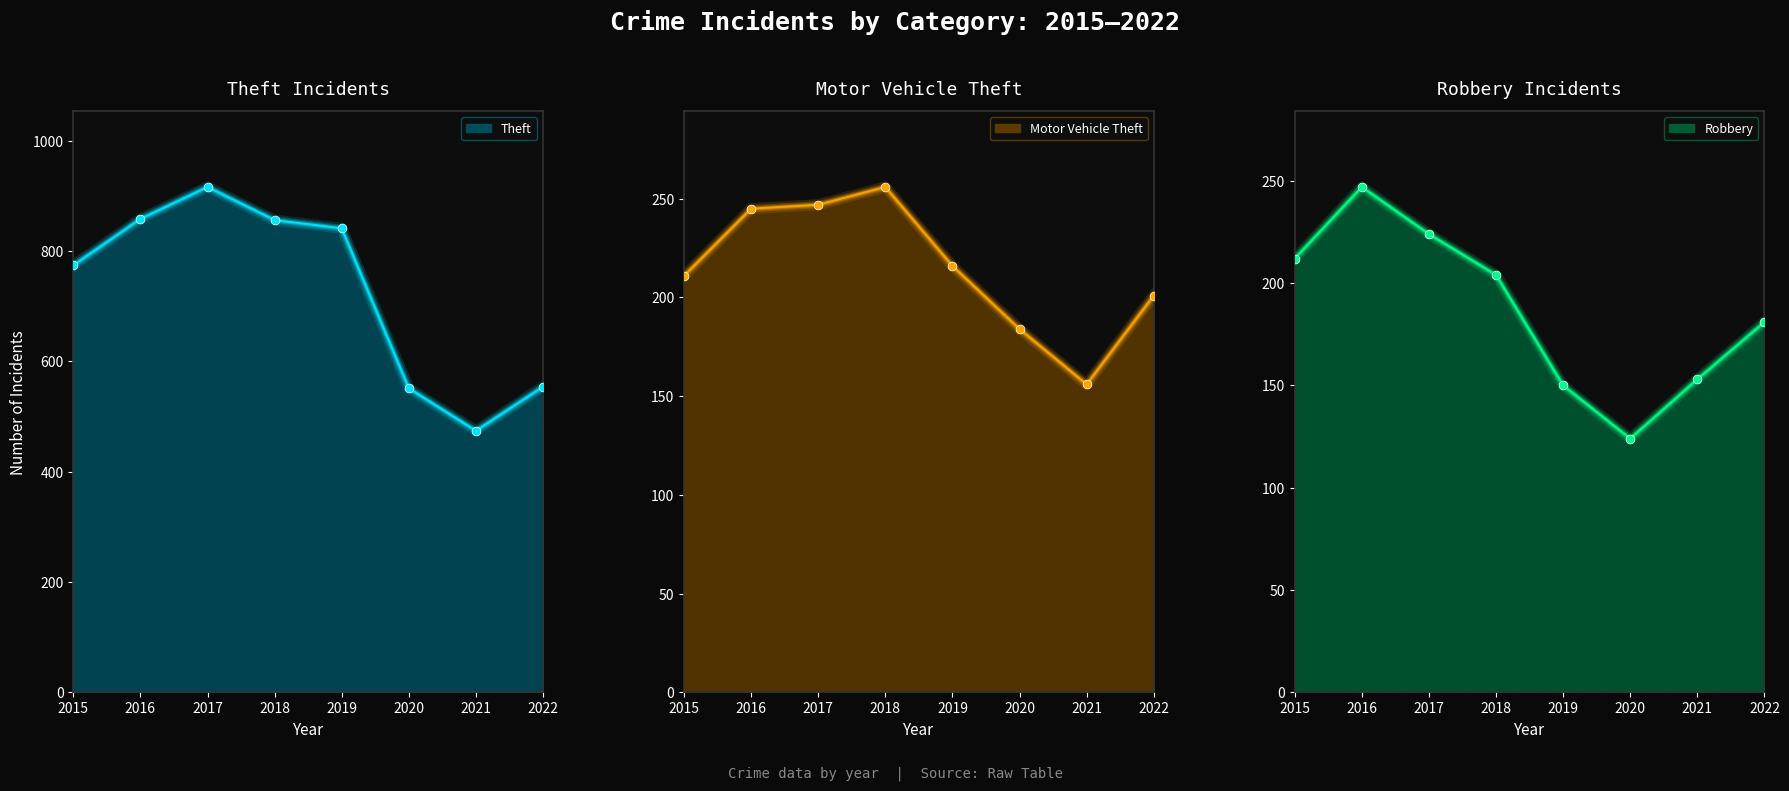

At which category is the sum across all series the highest?

2017